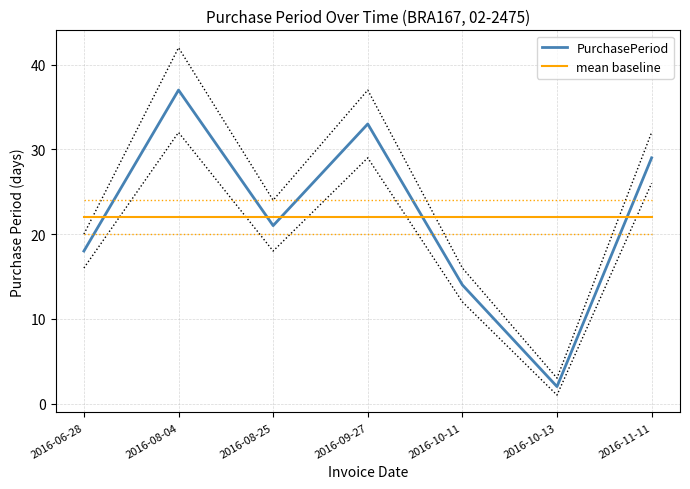

How many distinct data groups are displayed?

2